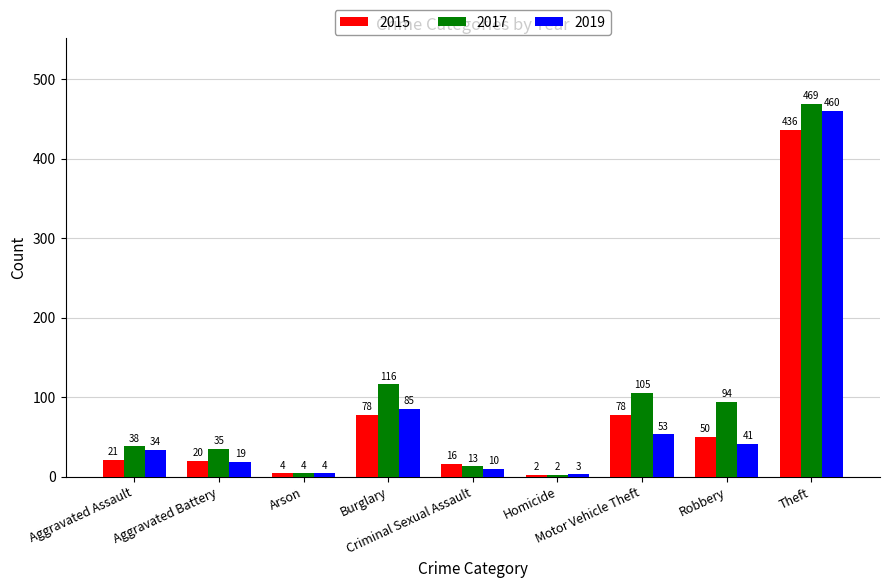

Reading left to right, what are all the values shown in this chart?

2015: Aggravated Assault=21	Aggravated Battery=20	Arson=4	Burglary=78	Criminal Sexual Assault=16	Homicide=2	Motor Vehicle Theft=78	Robbery=50	Theft=436
2017: Aggravated Assault=38	Aggravated Battery=35	Arson=4	Burglary=116	Criminal Sexual Assault=13	Homicide=2	Motor Vehicle Theft=105	Robbery=94	Theft=469
2019: Aggravated Assault=34	Aggravated Battery=19	Arson=4	Burglary=85	Criminal Sexual Assault=10	Homicide=3	Motor Vehicle Theft=53	Robbery=41	Theft=460